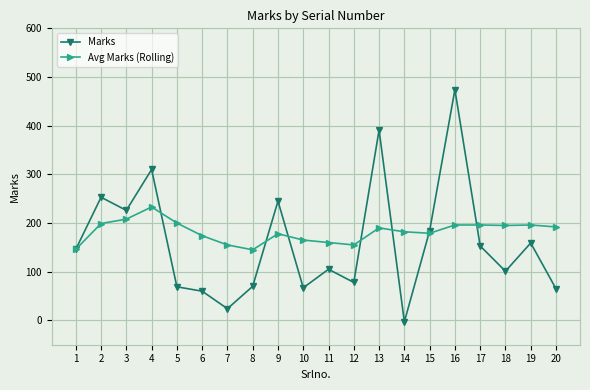

What is the difference between the maximum and minimum values in the Avg Marks (Rolling) series?

88